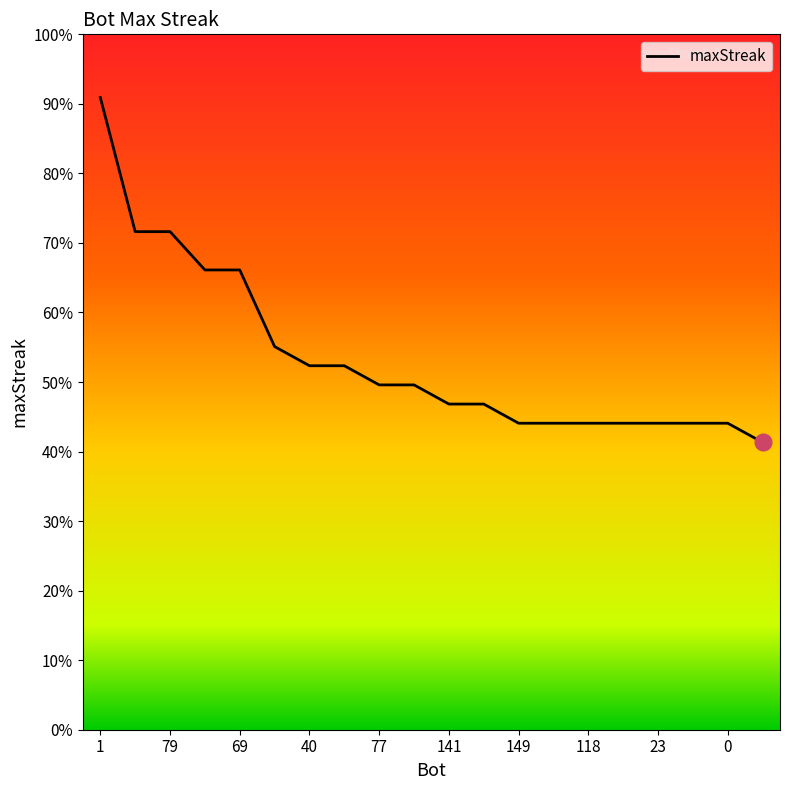

At which label does the data first exceed 18?

1